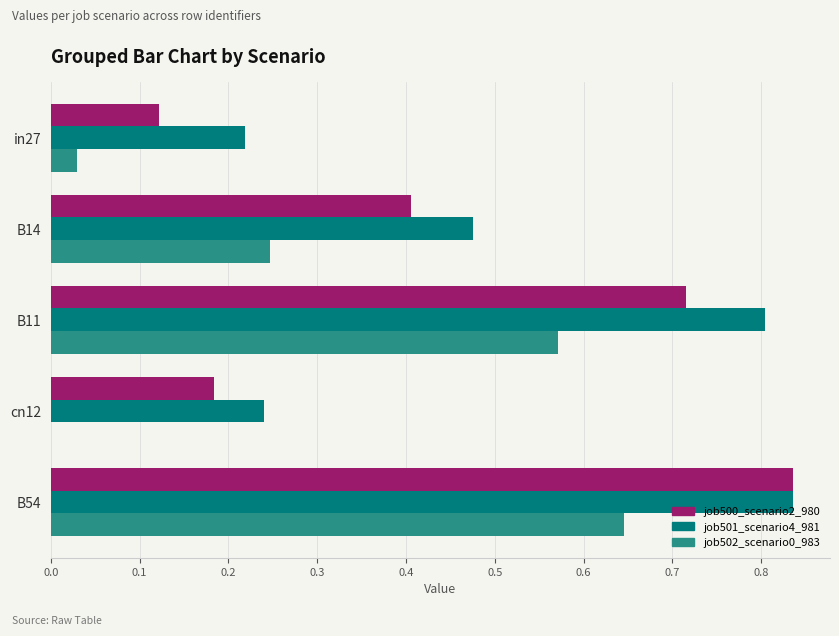

Which series has the largest total across all categories?

job501_scenario4_981